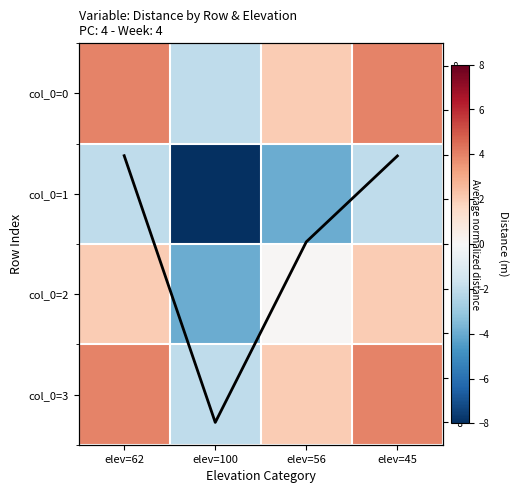

The Avg distance (norm) series shows 4.0 at elev=62. True or false?

True